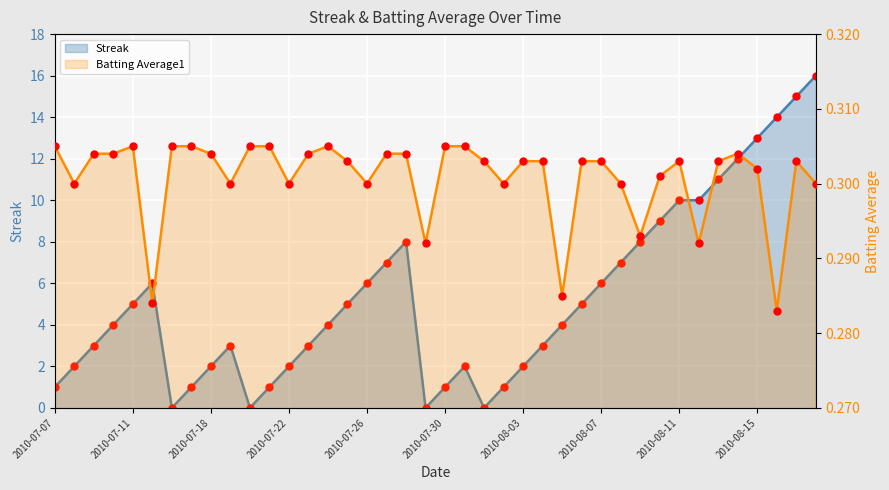

What is the total value across all series at 2010-08-14?

12.3